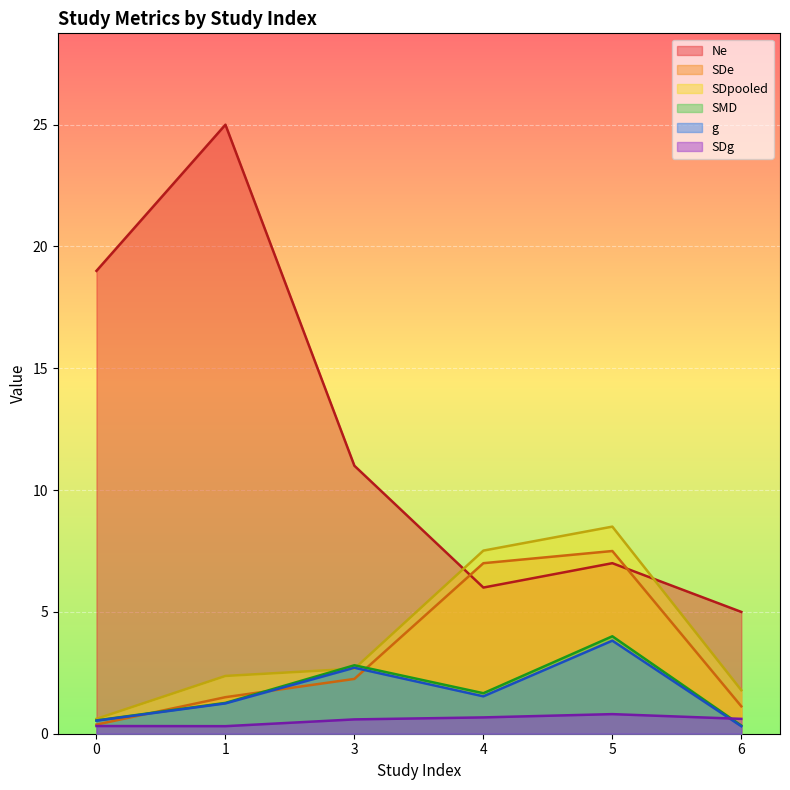

Reading left to right, transcribe all the data shown in this chart.

Ne: 0=19.0	1=25.0	3=11.0	4=6.0	5=7.0	6=5.0
SDe: 0=0.4	1=1.5	3=2.2	4=7.0	5=7.5	6=1.1
SDpooled: 0=0.6	1=2.4	3=2.7	4=7.5	5=8.5	6=1.8
SMD: 0=0.5	1=1.3	3=2.8	4=1.7	5=4.0	6=0.3
g: 0=0.5	1=1.2	3=2.7	4=1.5	5=3.8	6=0.3
SDg: 0=0.3	1=0.3	3=0.6	4=0.7	5=0.8	6=0.6